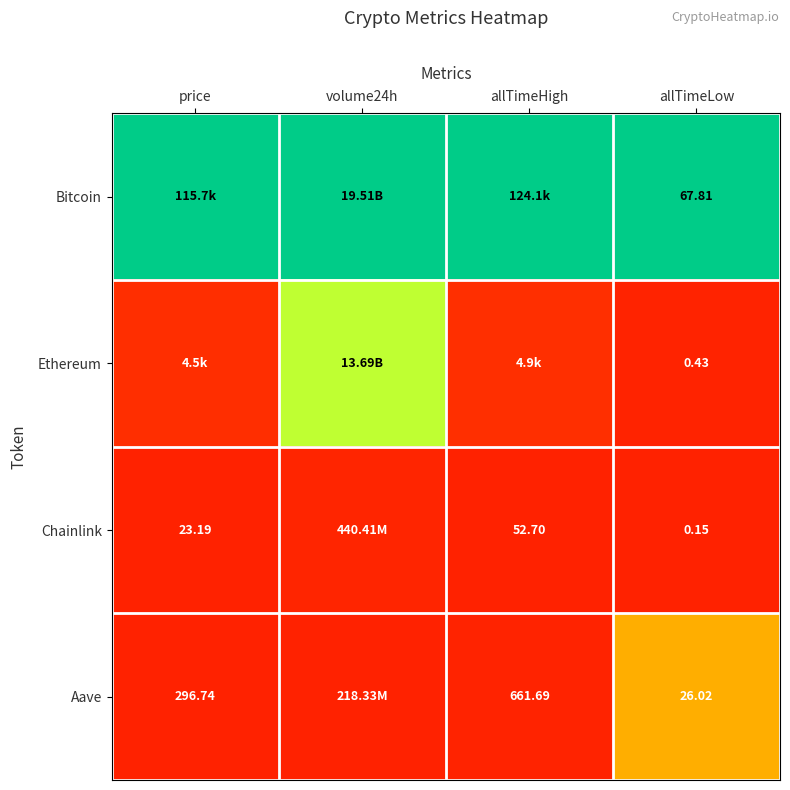

At how many categories does at least one series exceed 0?

4